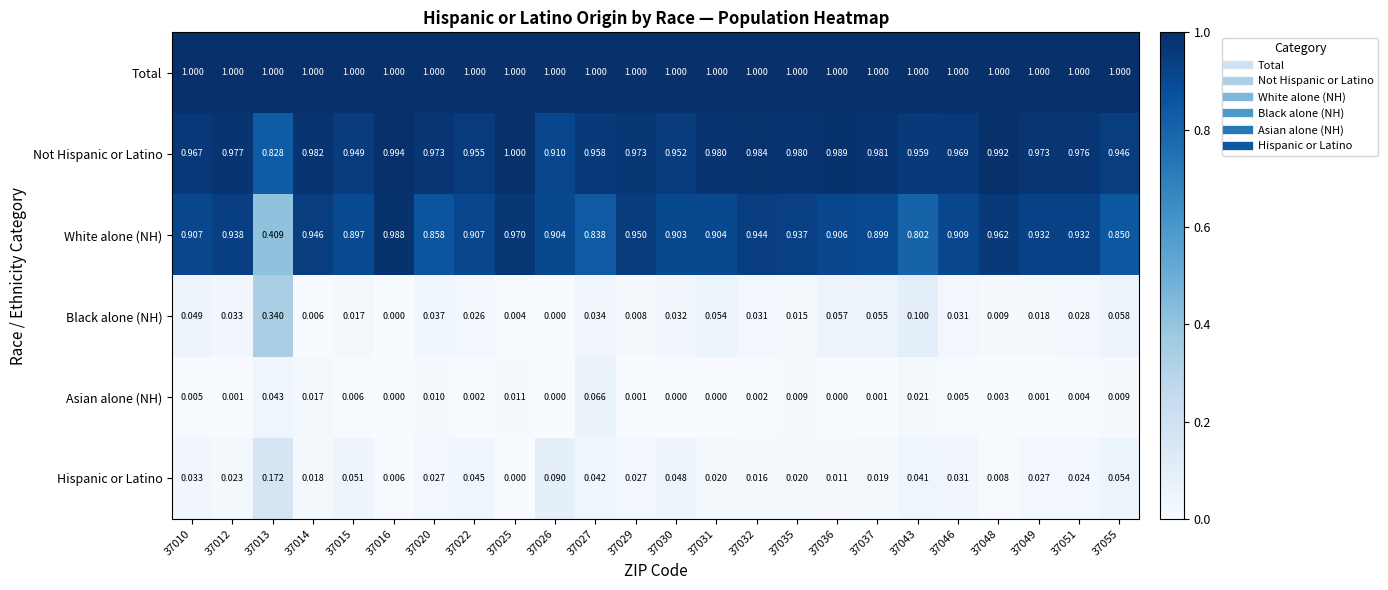

Is the value of Black alone (NH) at 37055 greater than the value of Asian alone (NH) at 37029?

Yes